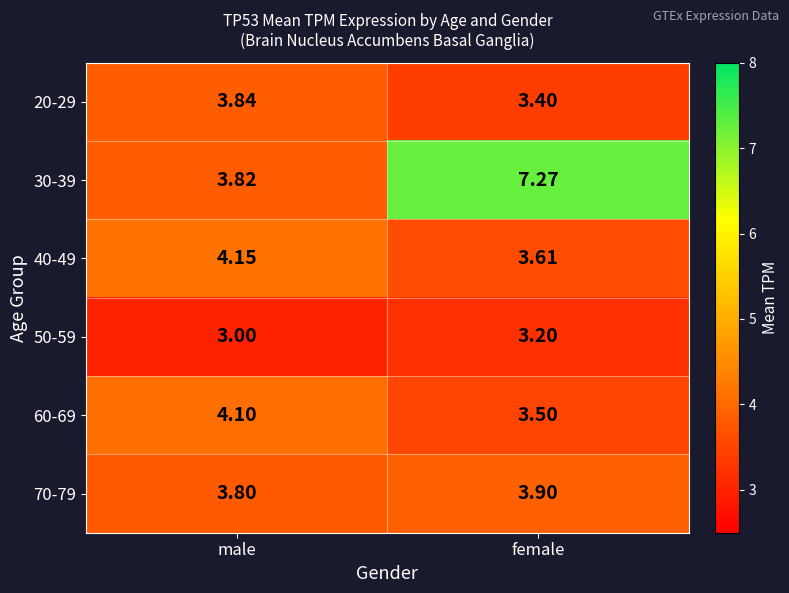

At which label does 30-39 first exceed 7?

female